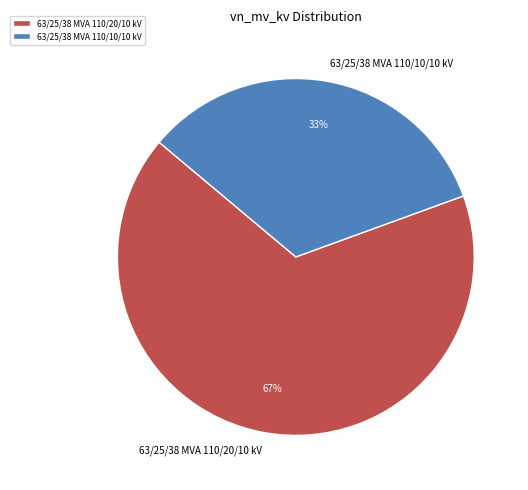

What is the ratio of the value at 63/25/38 MVA 110/20/10 kV to the value at 63/25/38 MVA 110/10/10 kV?

2.0